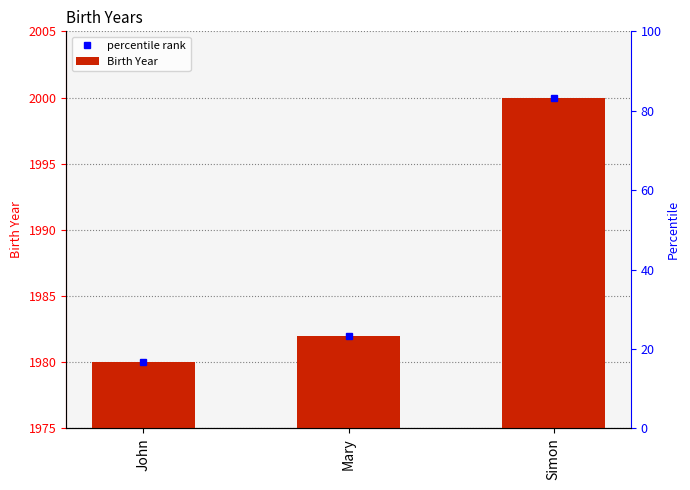

What is the average value?

1987